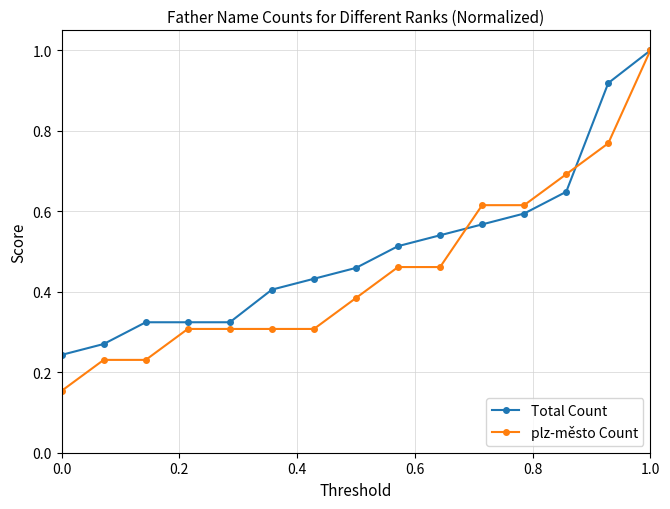

Which series has the largest range (max minus min)?

plz-město Count